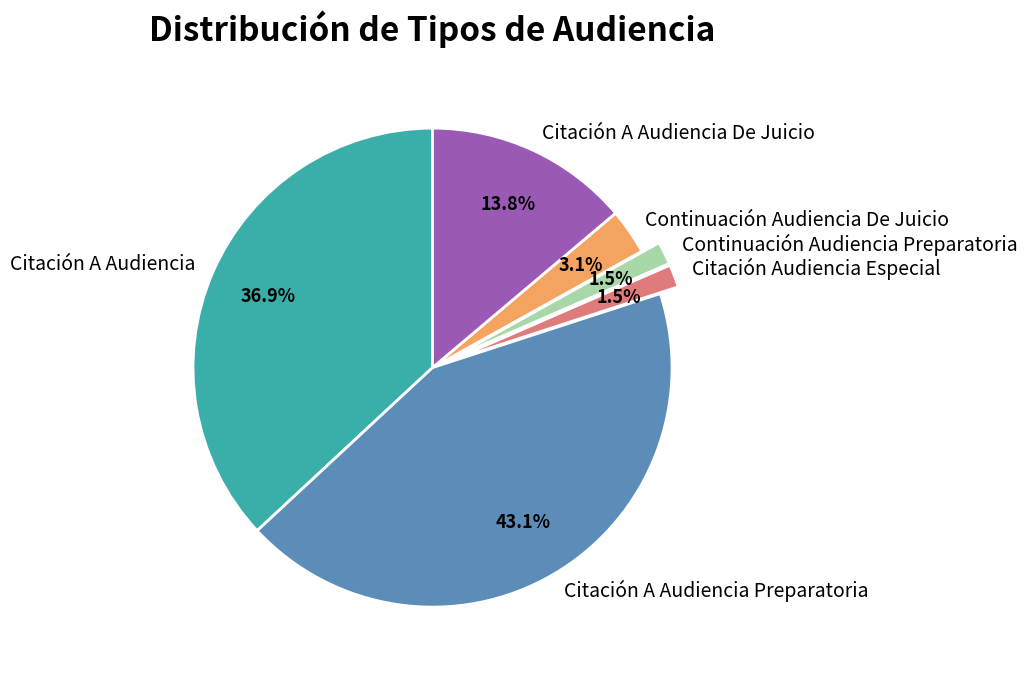

Which slice is the largest?

Citación A Audiencia Preparatoria